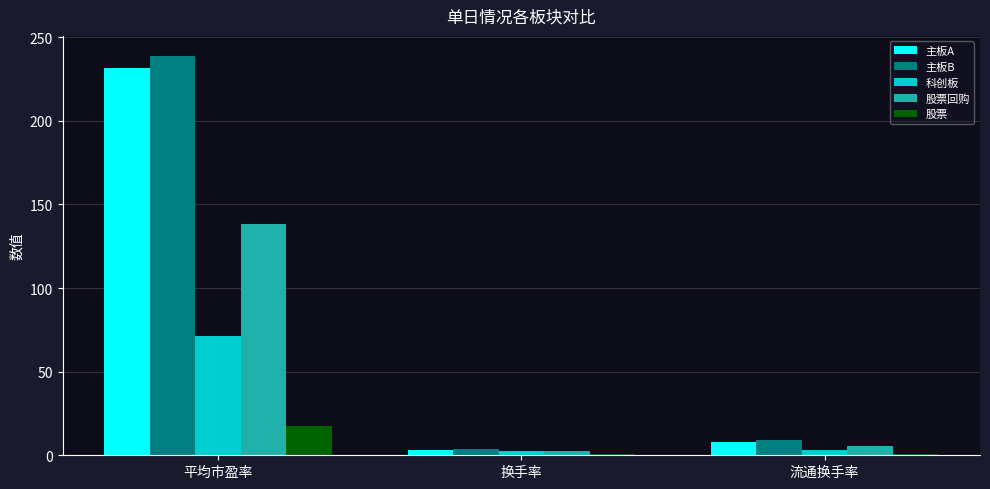

Which series has the largest total across all categories?

主板B